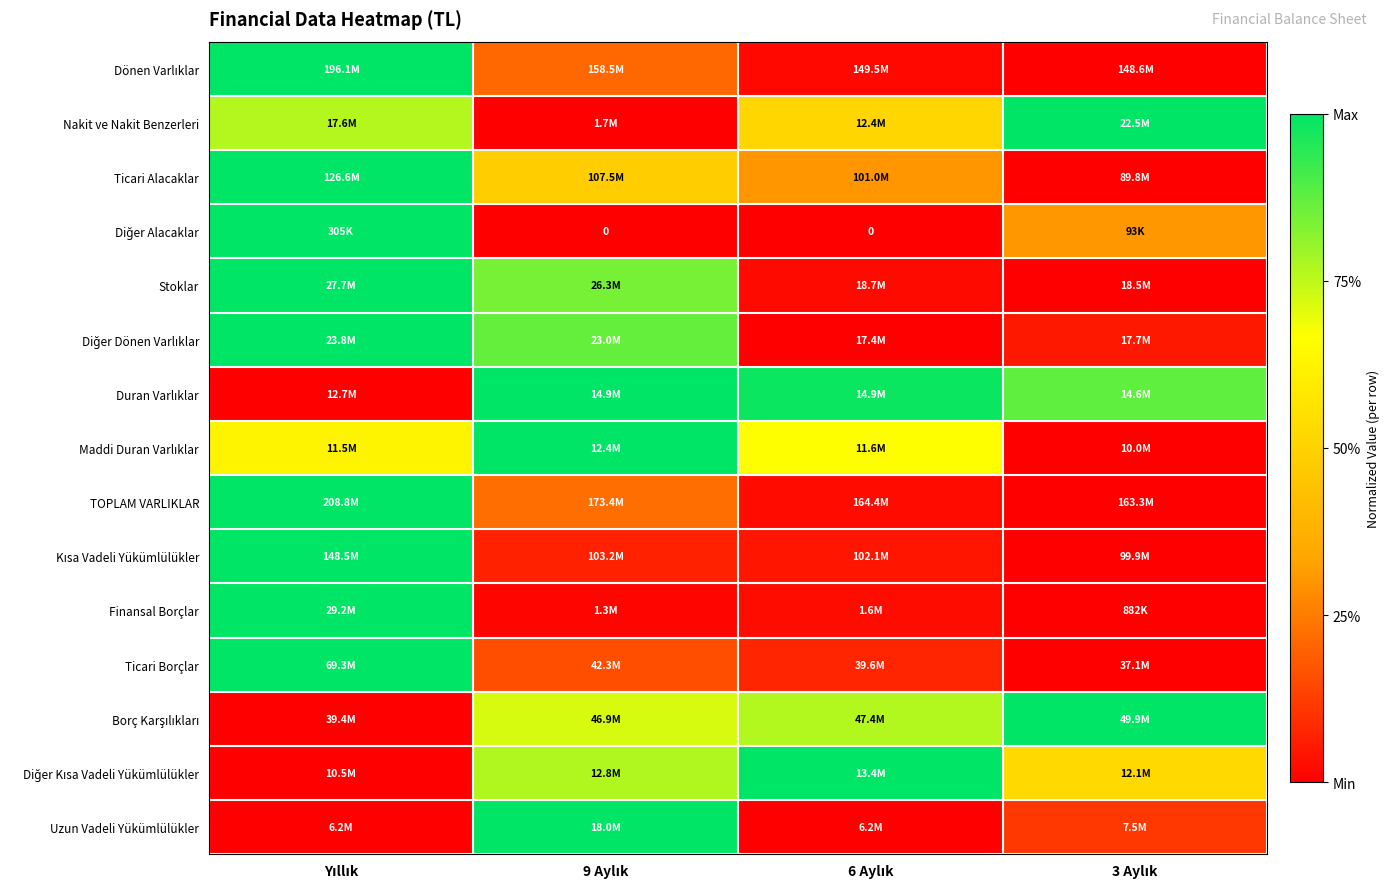

At which label is Ticari Borçlar closest to 0?

3 Aylık